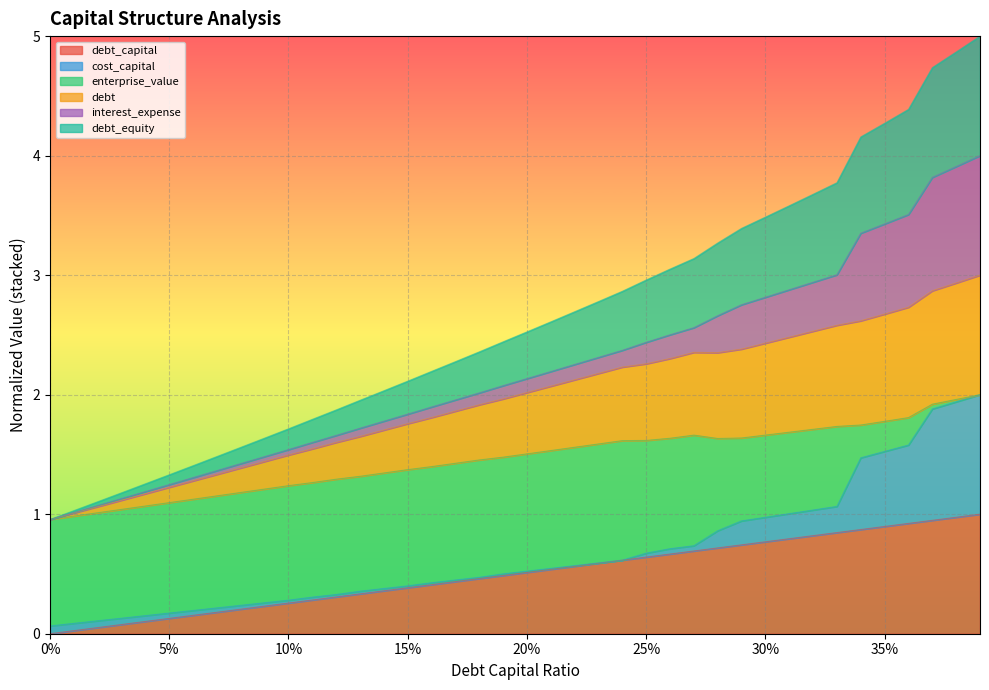

Does the chart display data point markers on the line(s)?

No